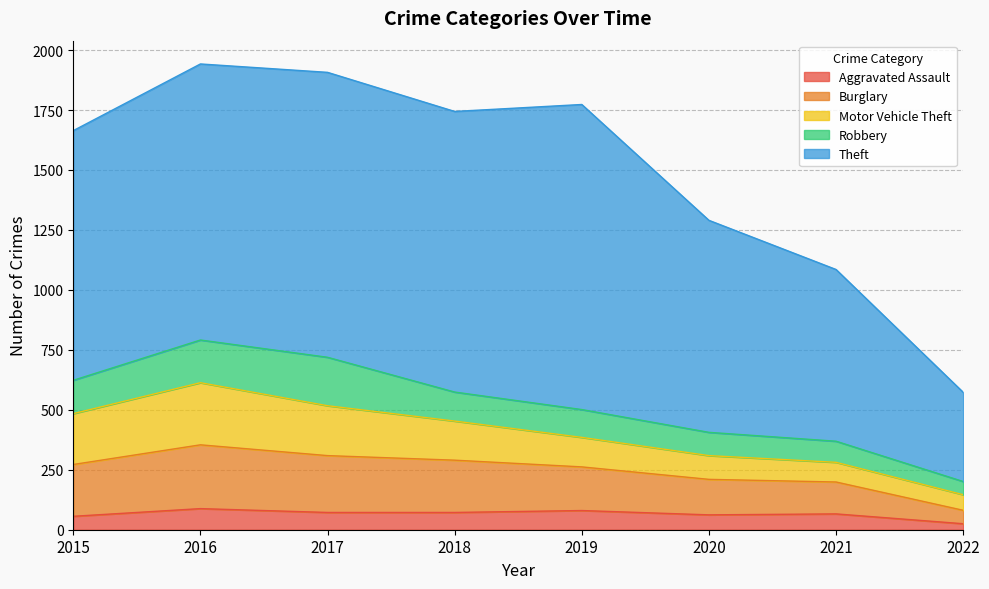

True or false: Aggravated Assault and Theft cross at least once.

False